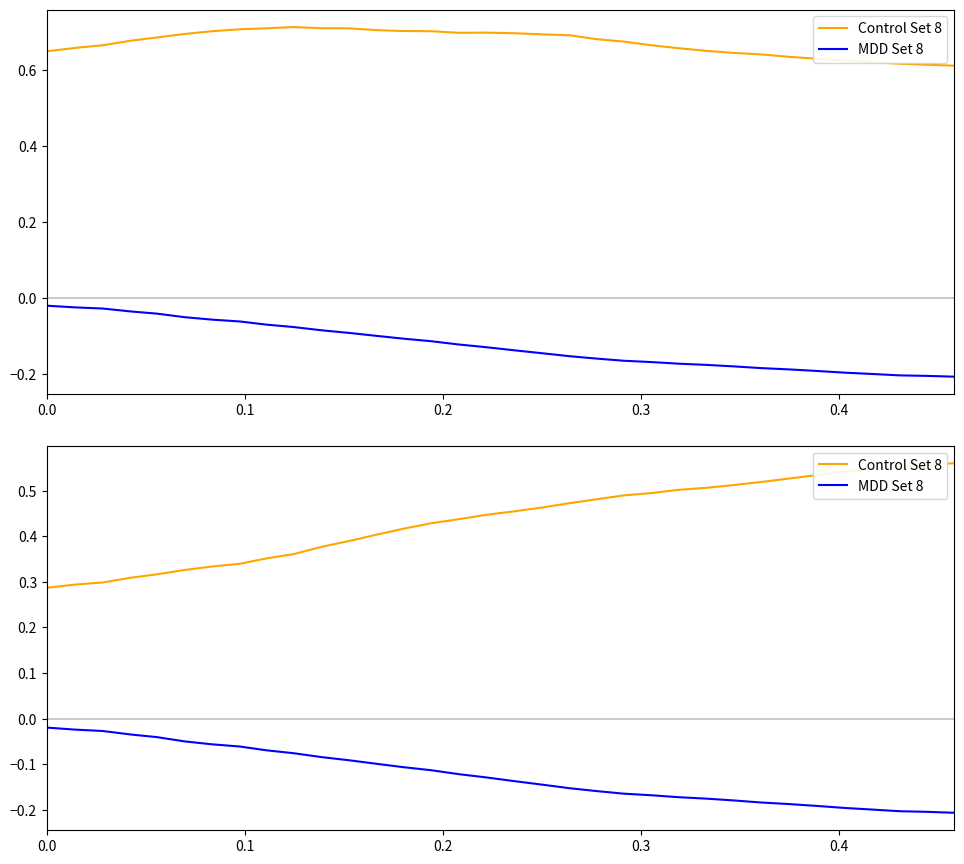

What are all the series names shown in the legend?

Control Set 8, MDD Set 8